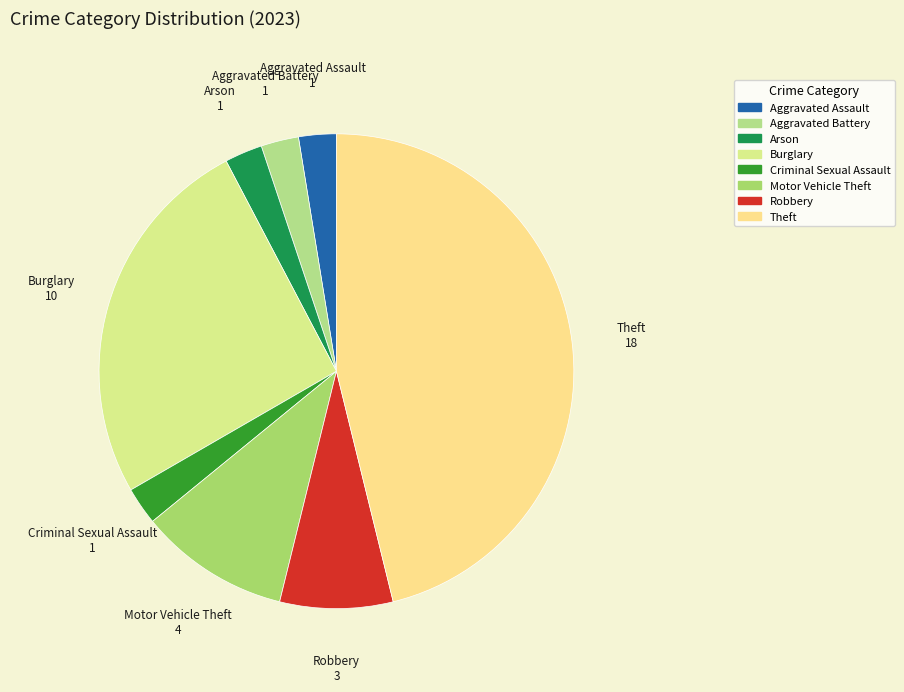

Does Criminal Sexual Assault account for over 50% of the chart?

No